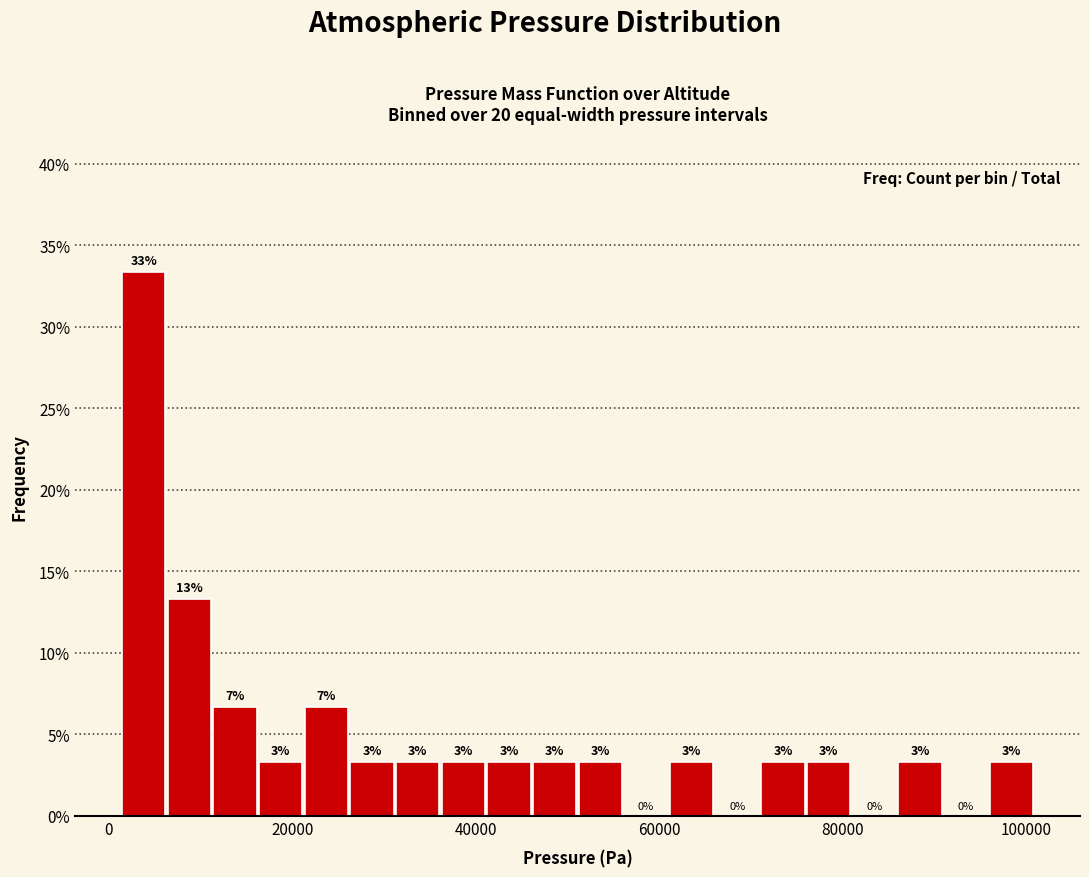

Around what value on the x-axis is the tallest bar? Give the approximate position of its centre, as read against the axis.

4000